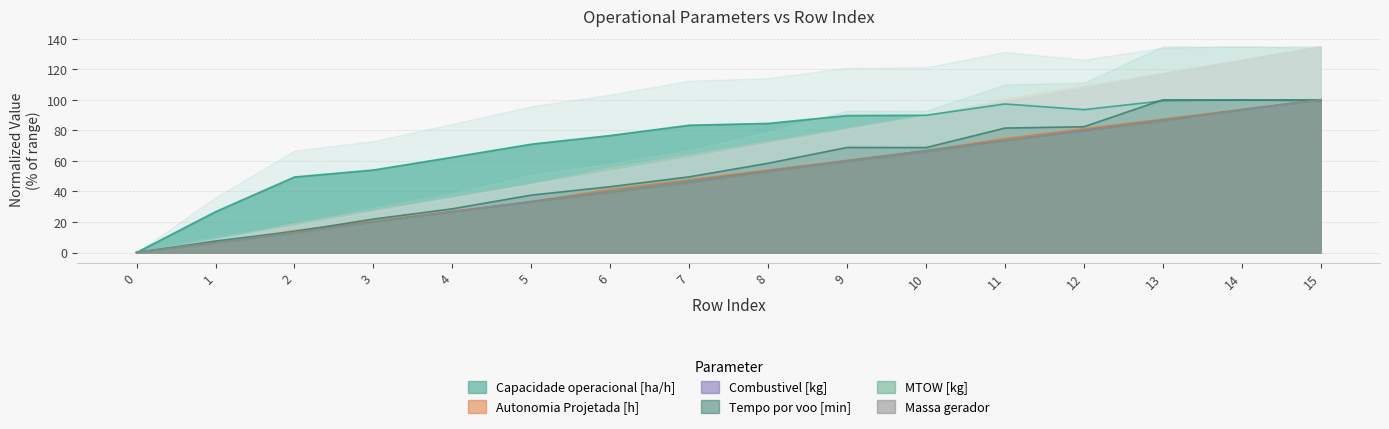

Does the chart have visible grid lines?

Yes